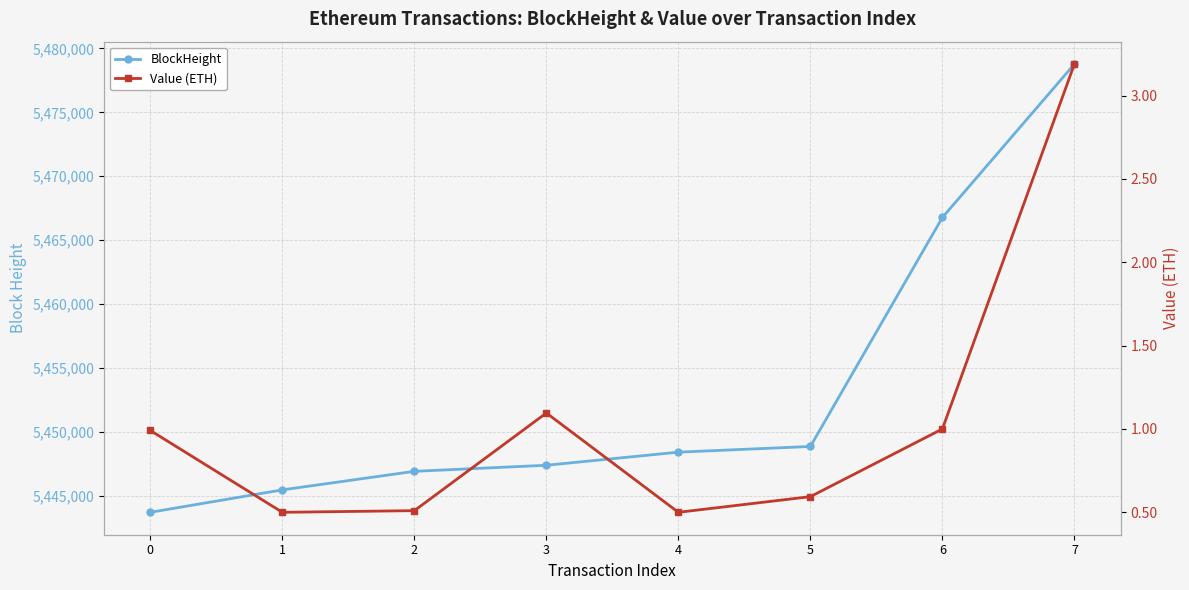

Reading left to right, extract all data points from this chart.

BlockHeight: 0=5443714.0	1=5445469.0	2=5446920.0	3=5447394.0	4=5448419.0	5=5448864.0	6=5466774.0	7=5478773.0
Value (ETH): 0=1.0	1=0.5	2=0.5	3=1.1	4=0.5	5=0.6	6=1.0	7=3.2